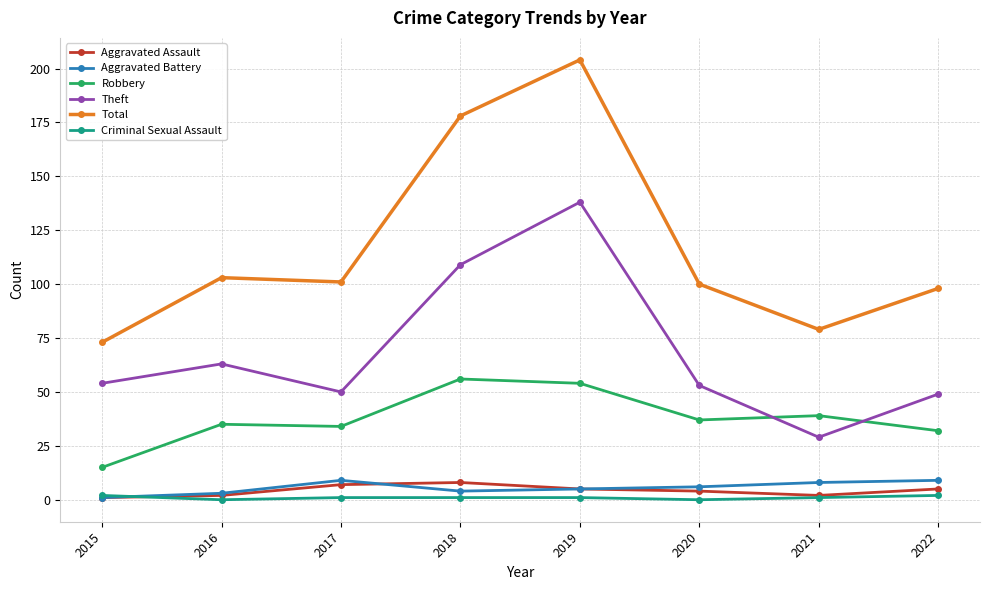

Is it true that Robbery equals 21 at 2021?

False